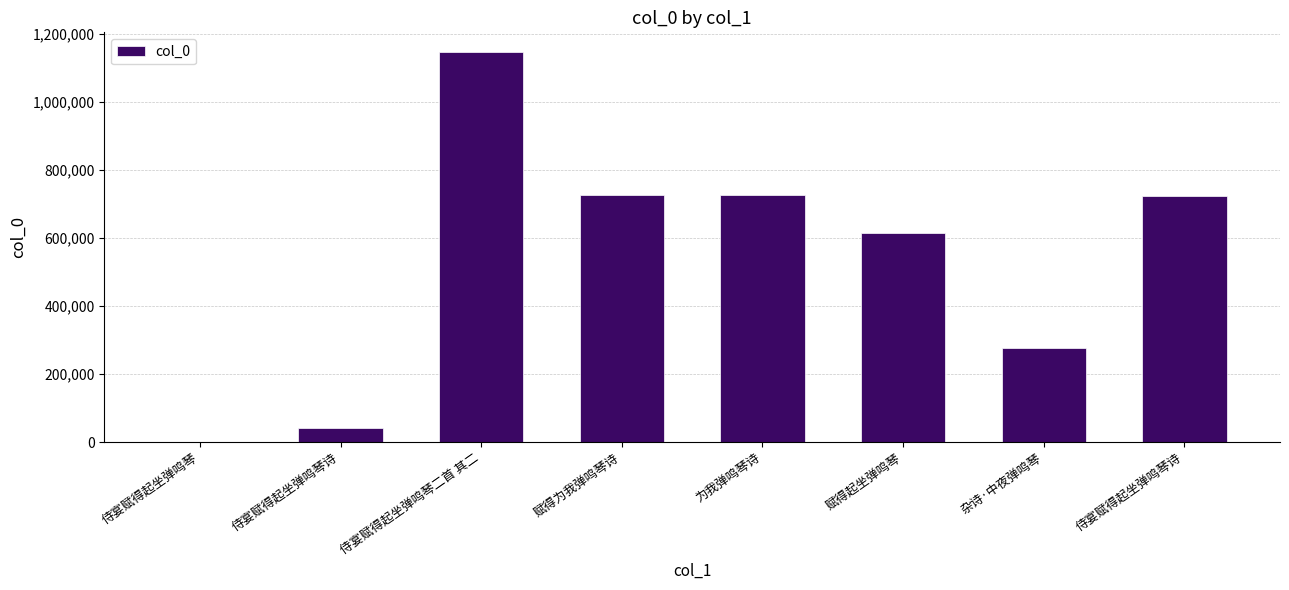

Are the bars horizontal?

No